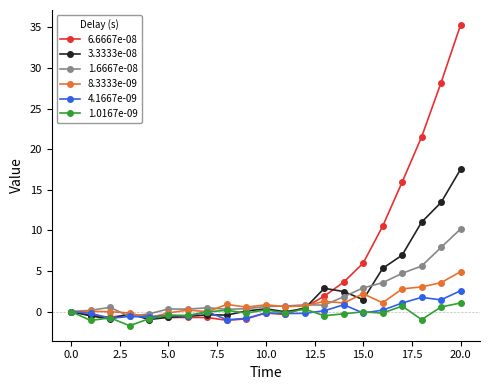

True or false: 1.0167e-09 has more than 1 interior local peaks.

True